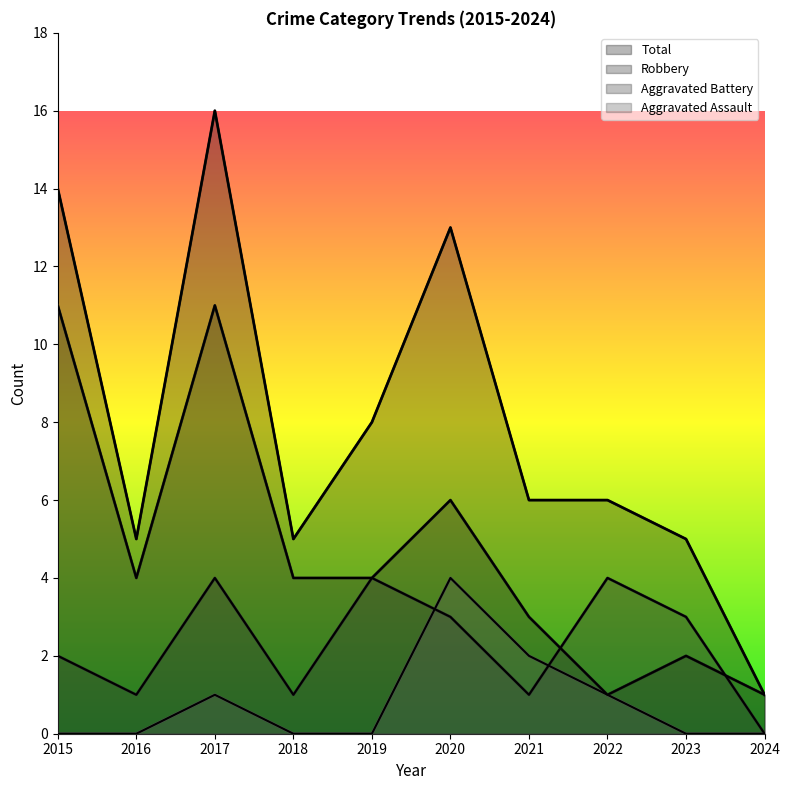

How many interior local valleys does the Aggravated Battery series have?

3